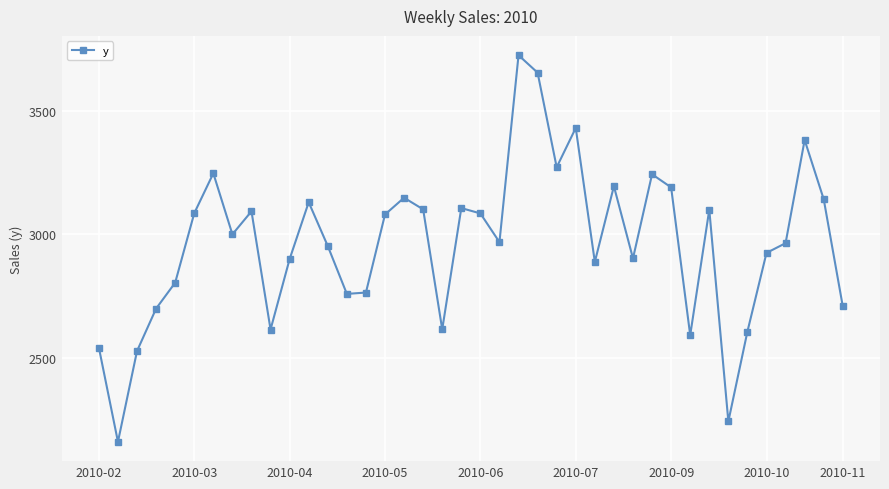

What is the sum of all values?

118551.6